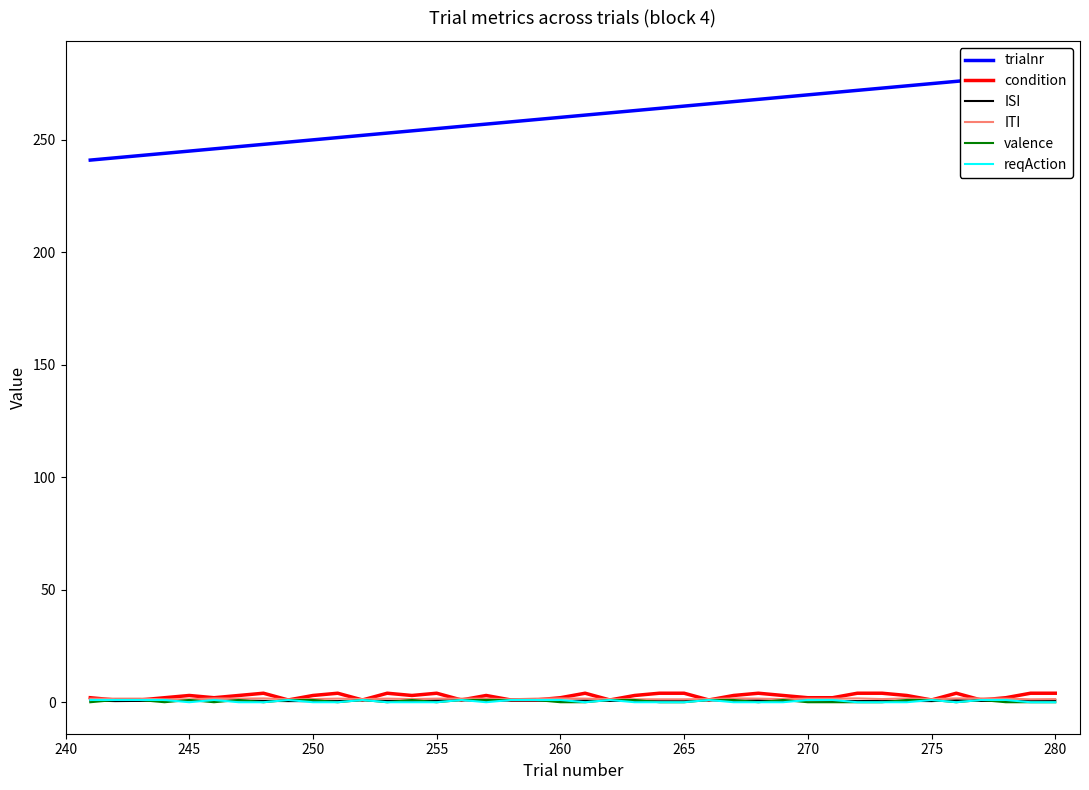

True or false: ITI has a value of 1.6 at 255.

True